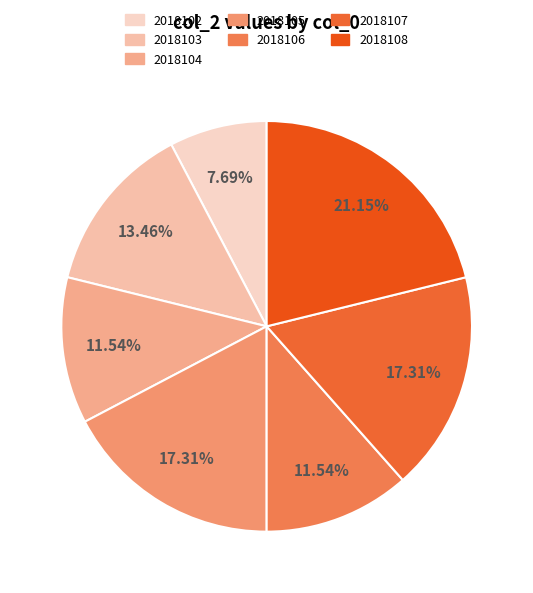

What is the ratio of the value at 2018108 to the value at 2018107?

1.2